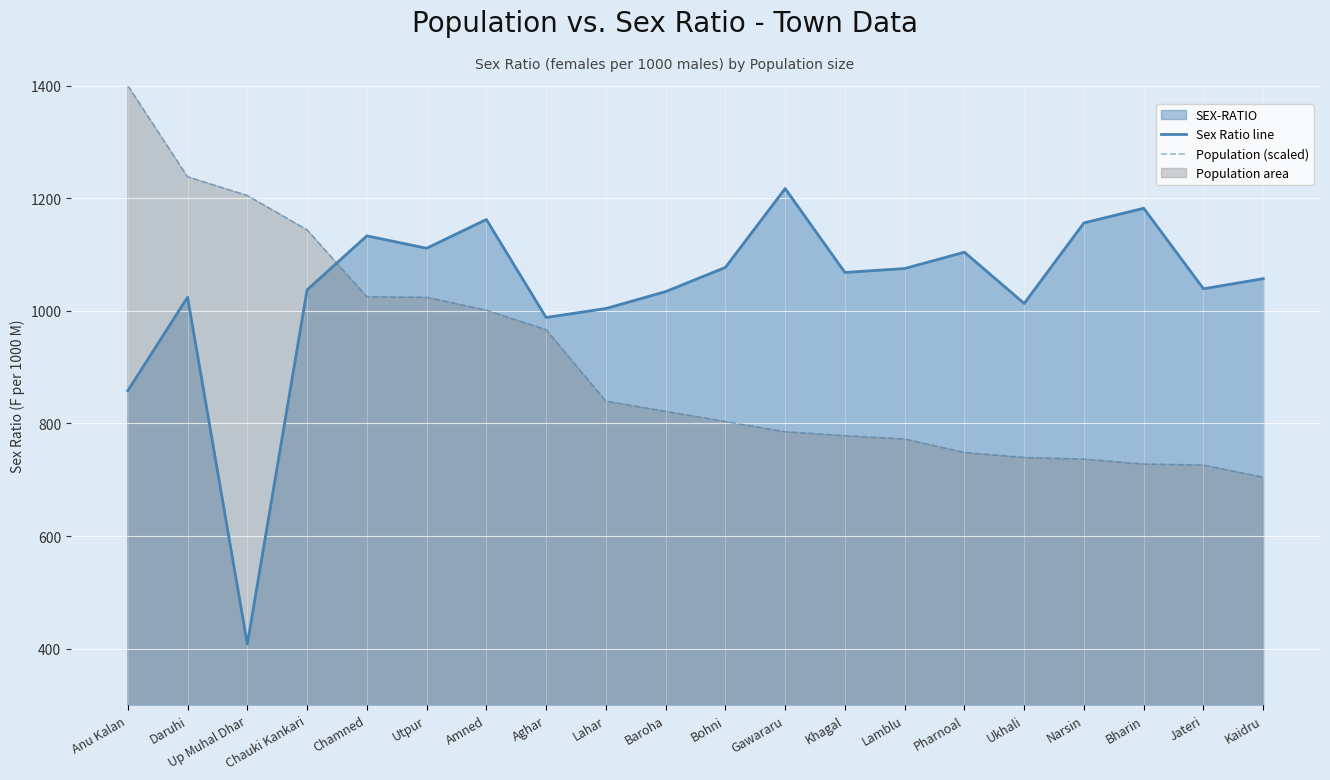

What is the greatest value displayed?

1400.0